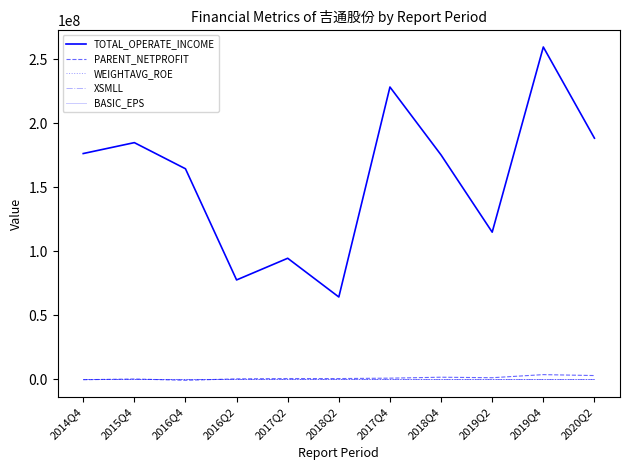

Does the chart have visible grid lines?

No